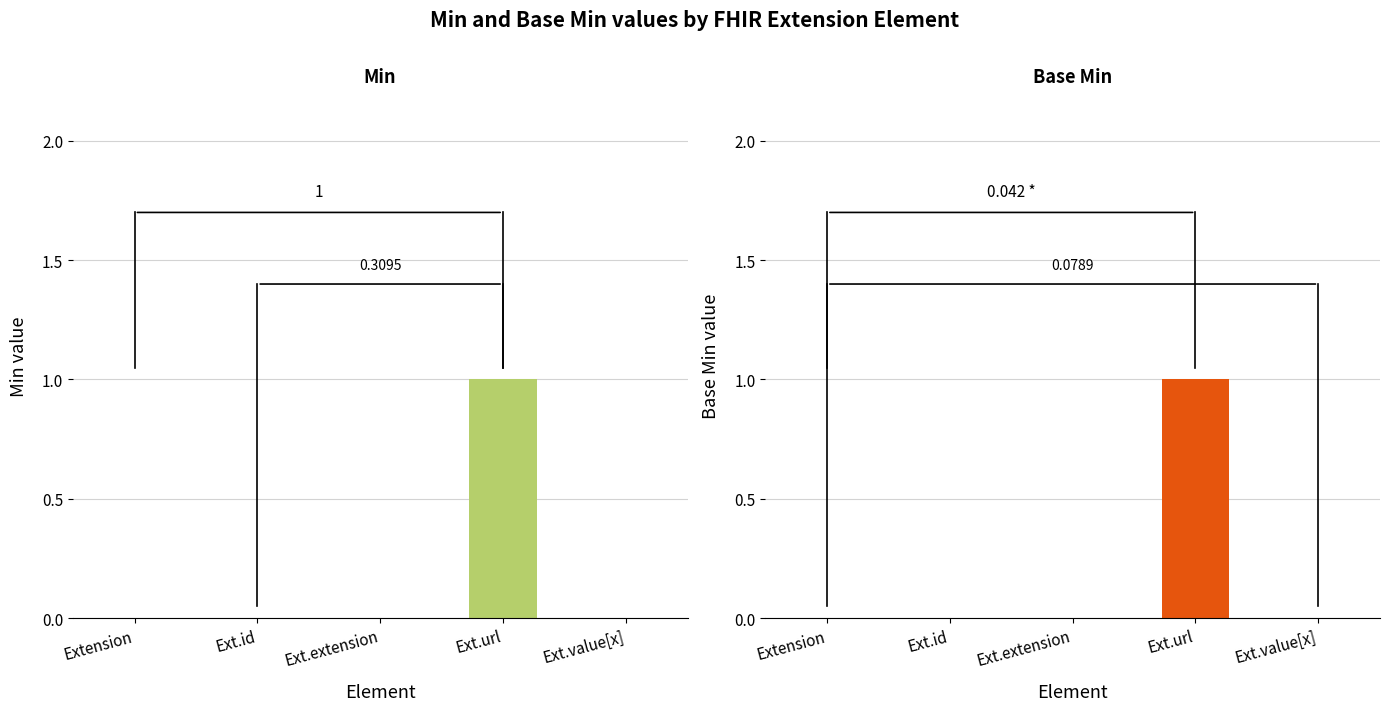

Reading left to right, extract all data points from this chart.

Min: Extension=0	Extension.id=0	Extension.extension=0	Extension.url=1	Extension.value[x]=0
Base Min: Extension=0	Extension.id=0	Extension.extension=0	Extension.url=1	Extension.value[x]=0